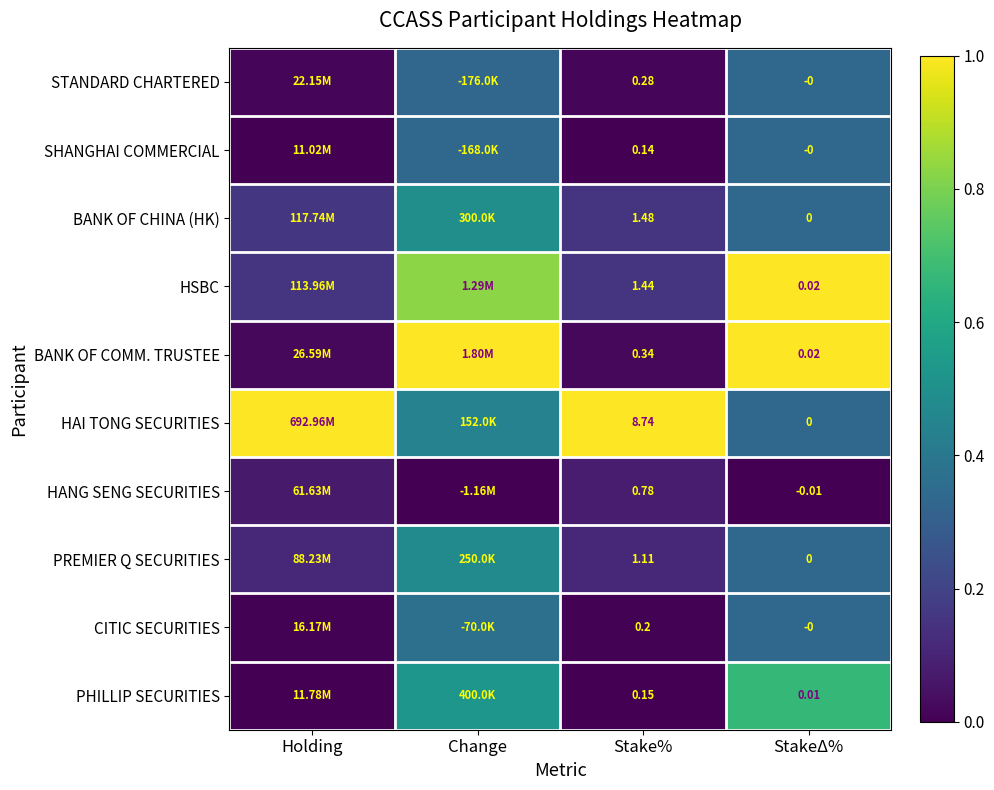

What is the total value across all series at Change?

4.8